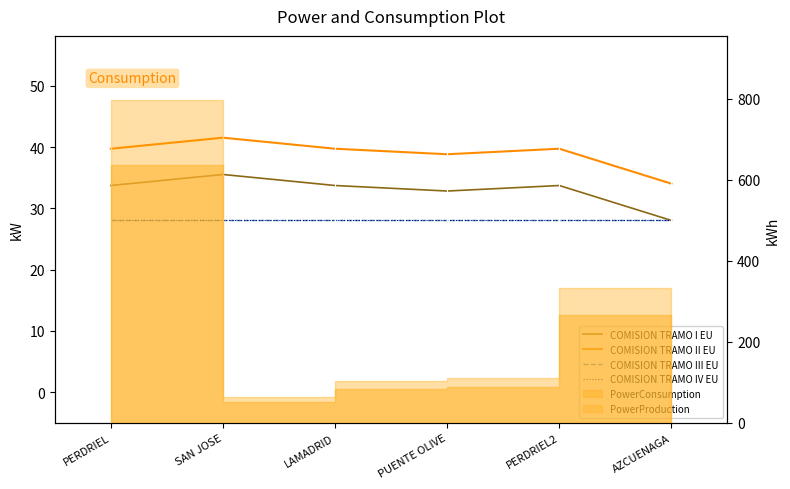

What is the sum of the COMISION TRAMO IV EU values at SAN JOSE and AZCUENAGA?

56.0